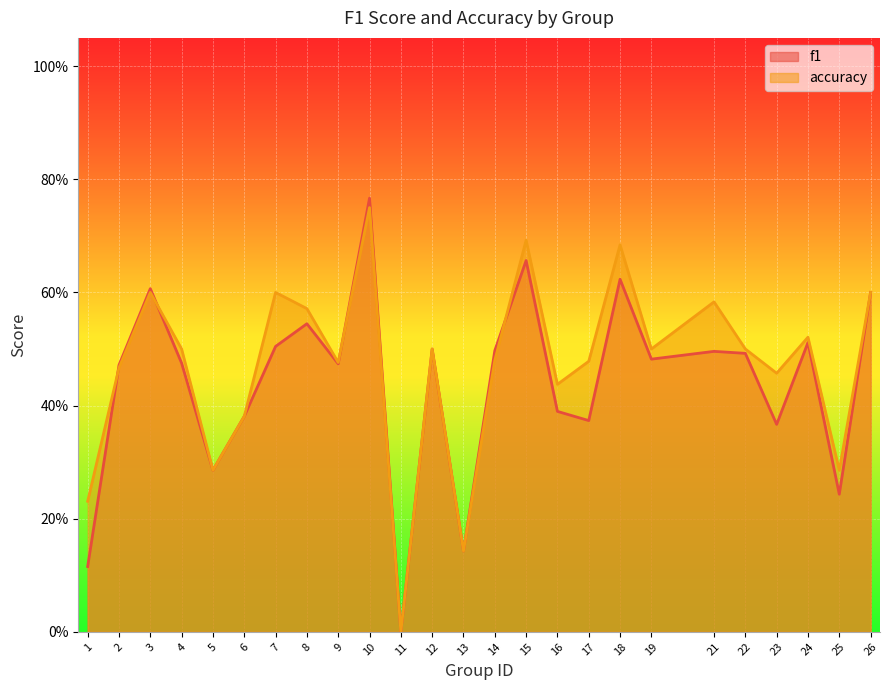

How many positive values does the f1 series have?

24